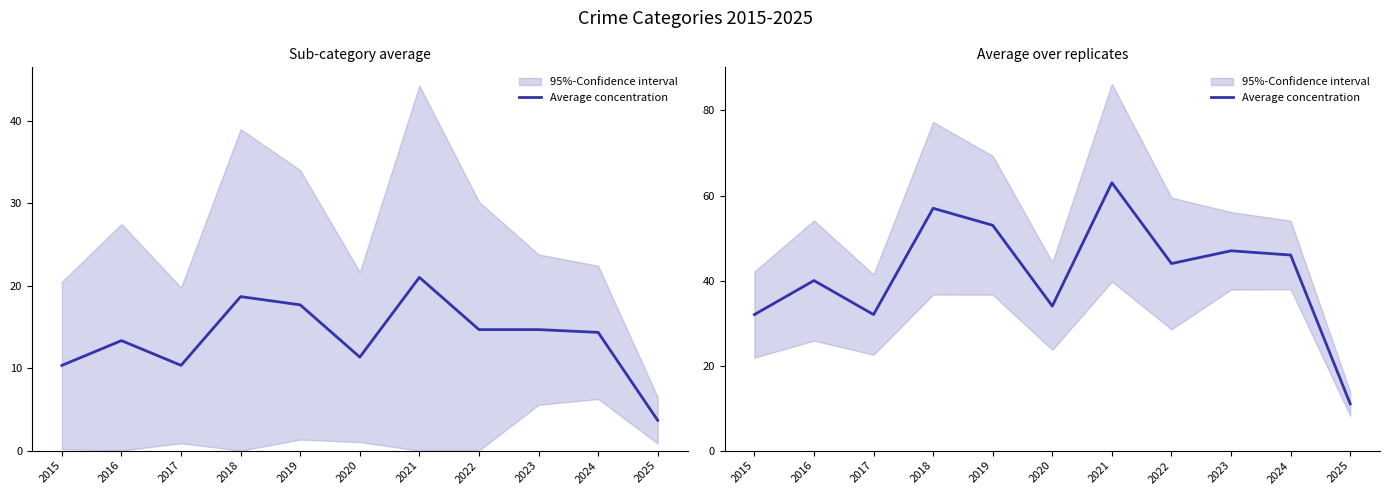

True or false: there are more than 0 points higher than both neighbors.

True